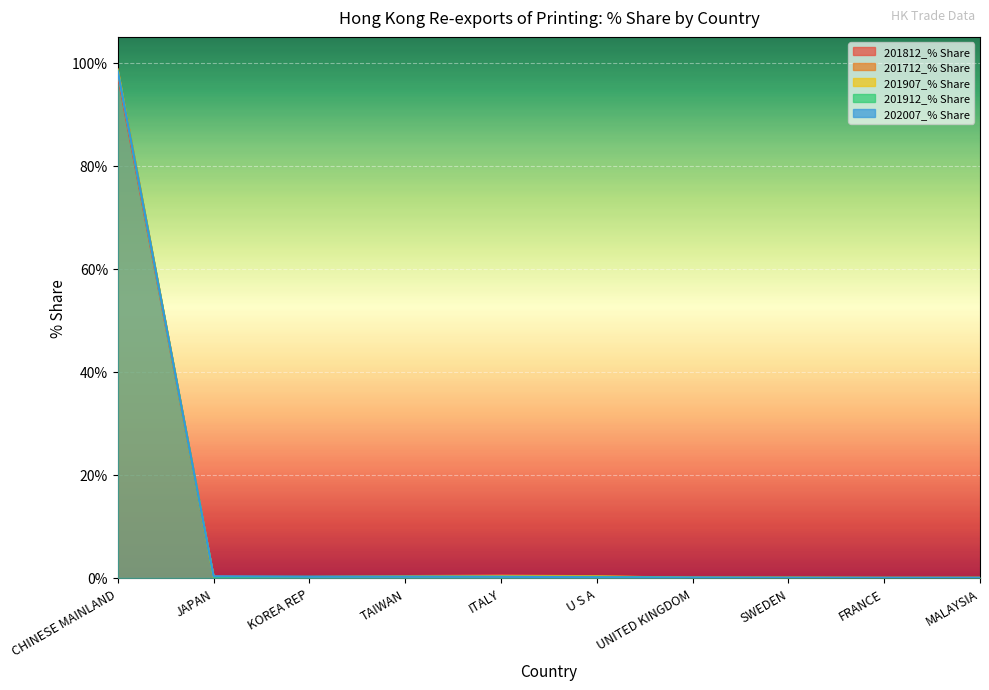

Which label corresponds to the smallest value in the chart?

MALAYSIA